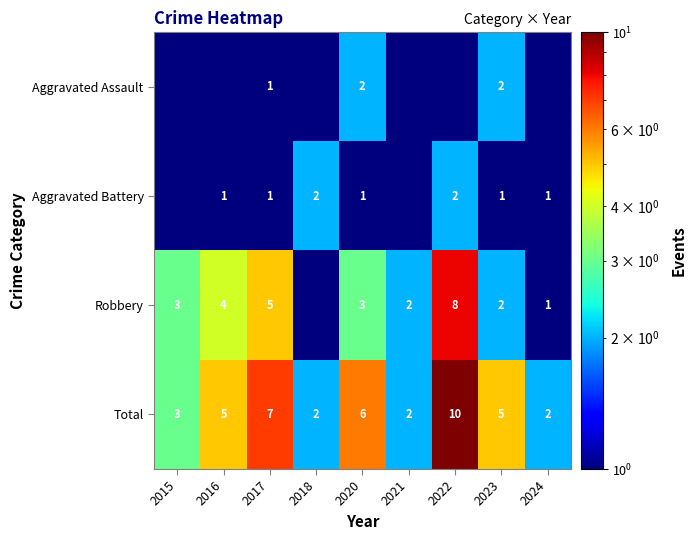

The Total series shows 2.0 at 2018. True or false?

True